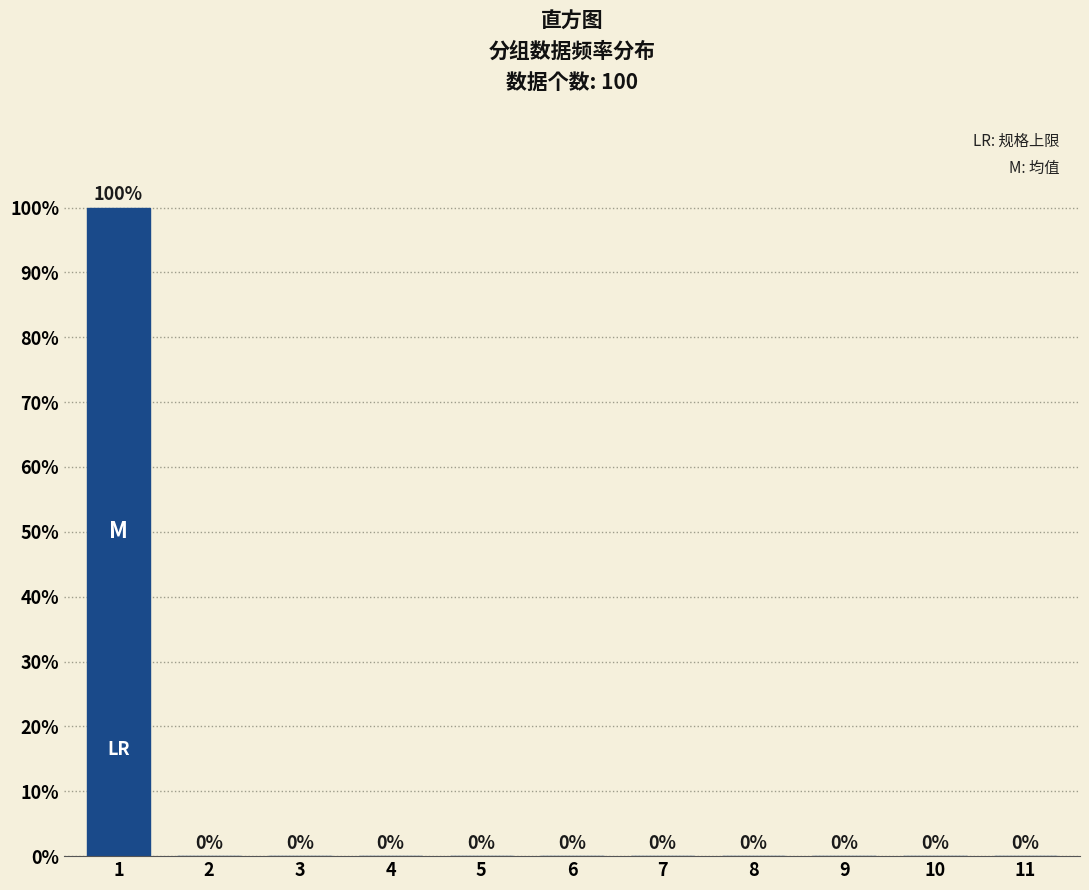

Reading right to left, what are all the values shown in this chart?

11=0	10=0	9=0	8=0	7=0	6=0	5=0	4=0	3=0	2=0	1=100